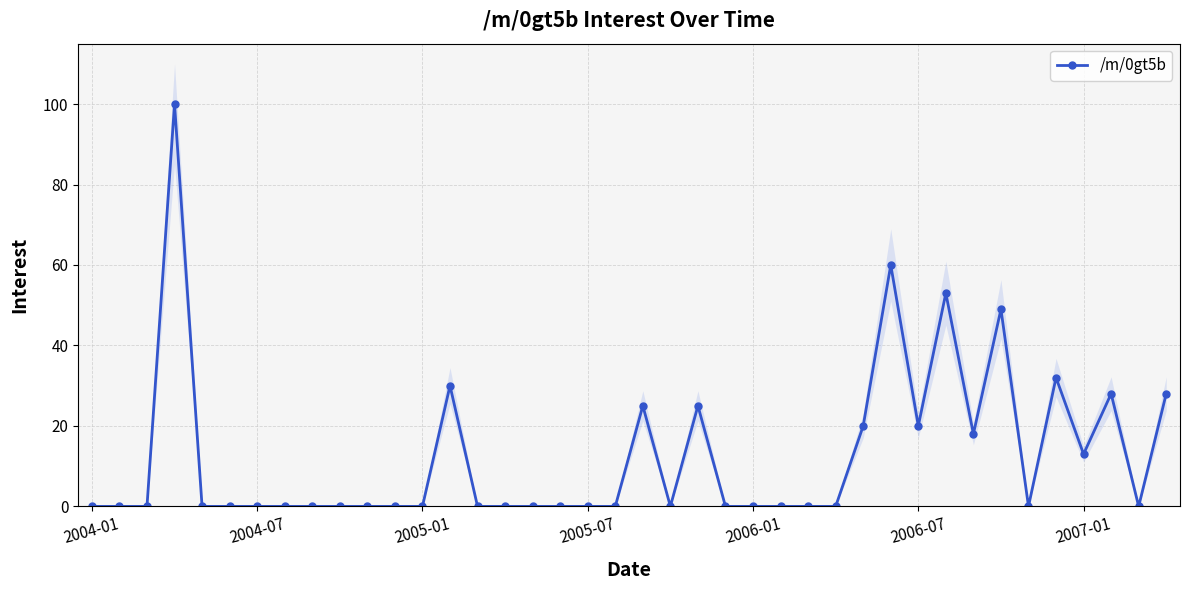

True or false: /m/0gt5b has more than 0 interior local peaks.

True